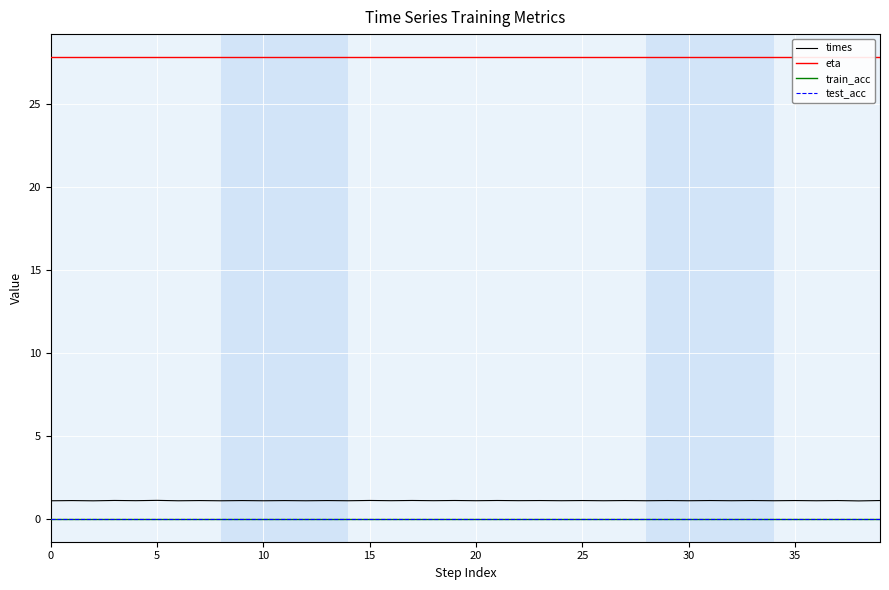

What is the sum of the eta values at 9 and 23?

55.7